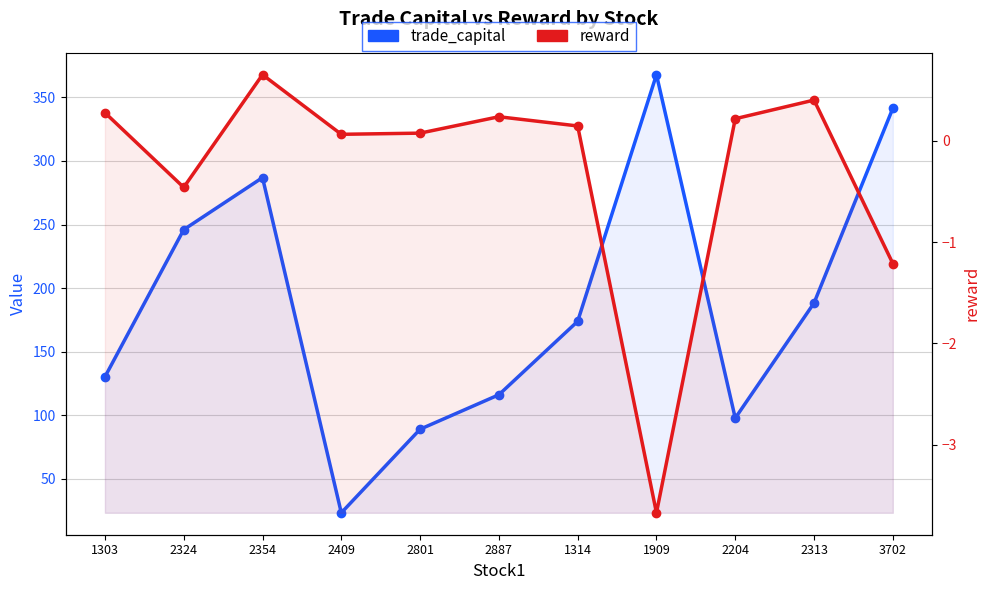

What is the total value across all series at 1314?

174.0